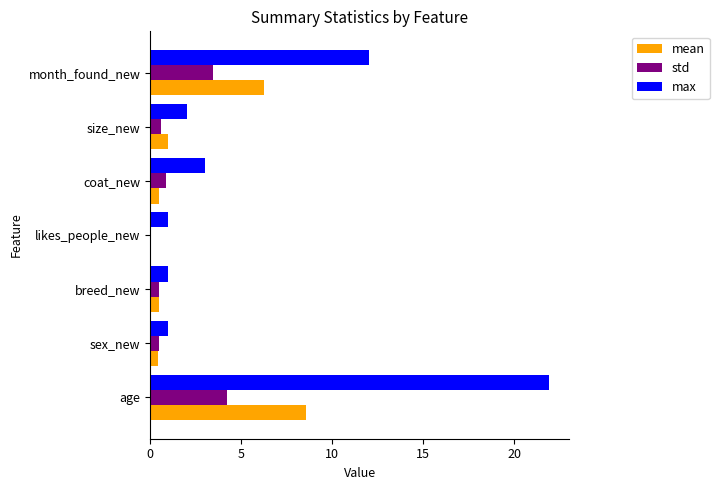

What is the highest value of the max series?

21.9